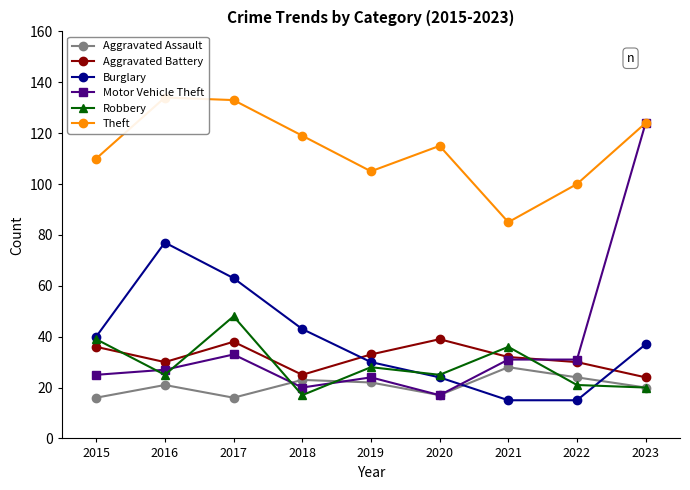

How many lines are shown in the chart?

6